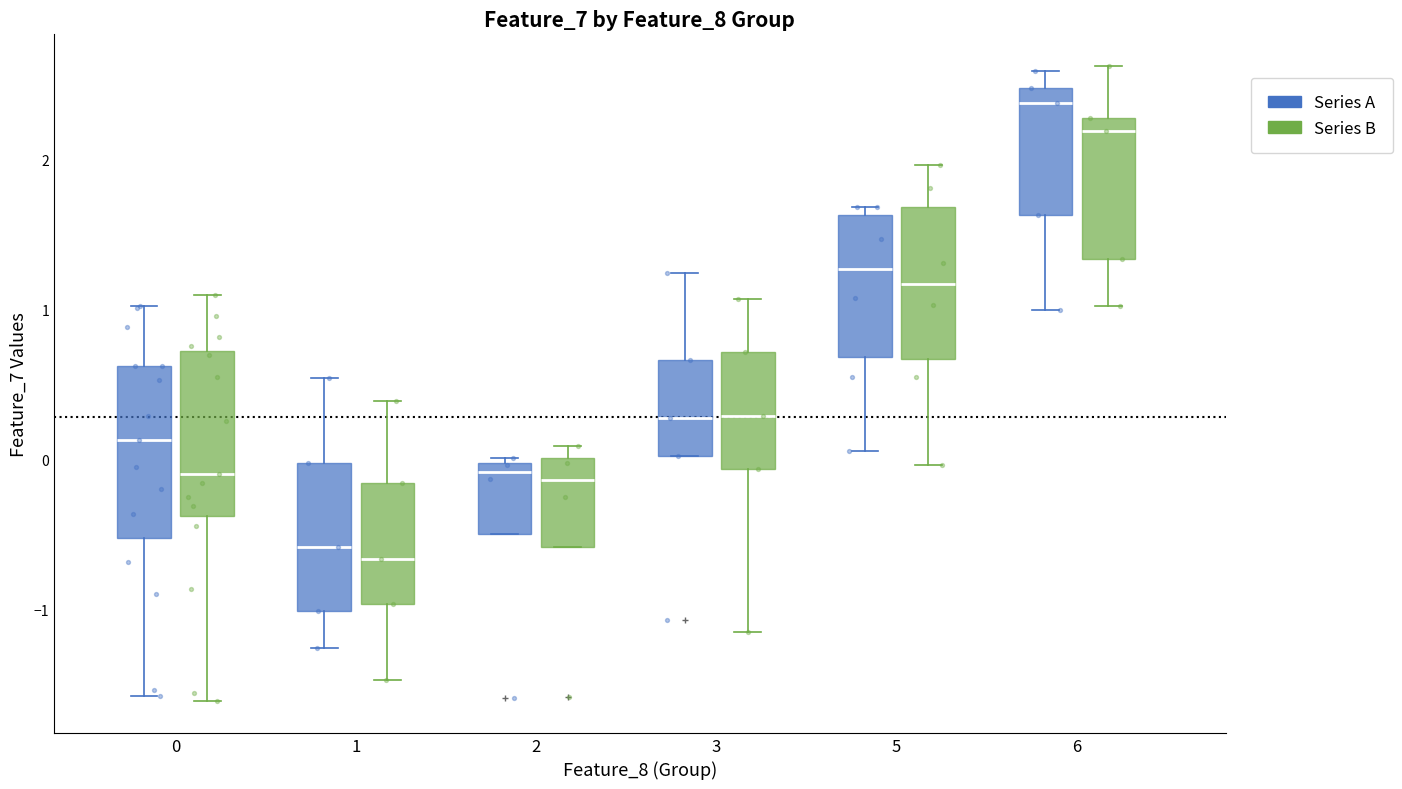

Where does the upper whisker of the box for 0 (Series B) end on the y-axis? The values are not printed on the chart, so give them approximately, as read against the axis.

1.1